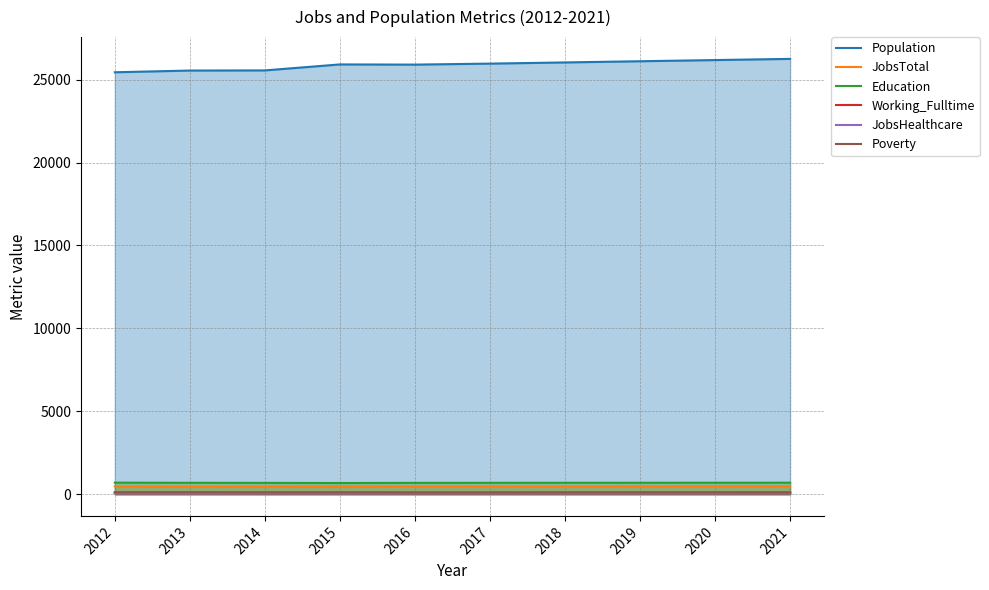

Rank the categories by Population value from highest to lowest.

2021, 2020, 2019, 2018, 2017, 2015, 2016, 2014, 2013, 2012